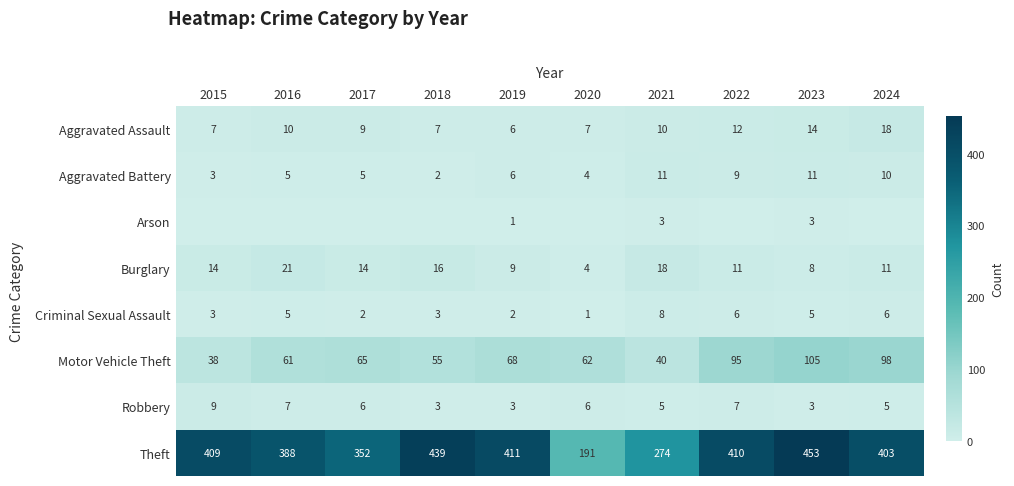

What is the difference between the Burglary values at 2018 and 2021?

2